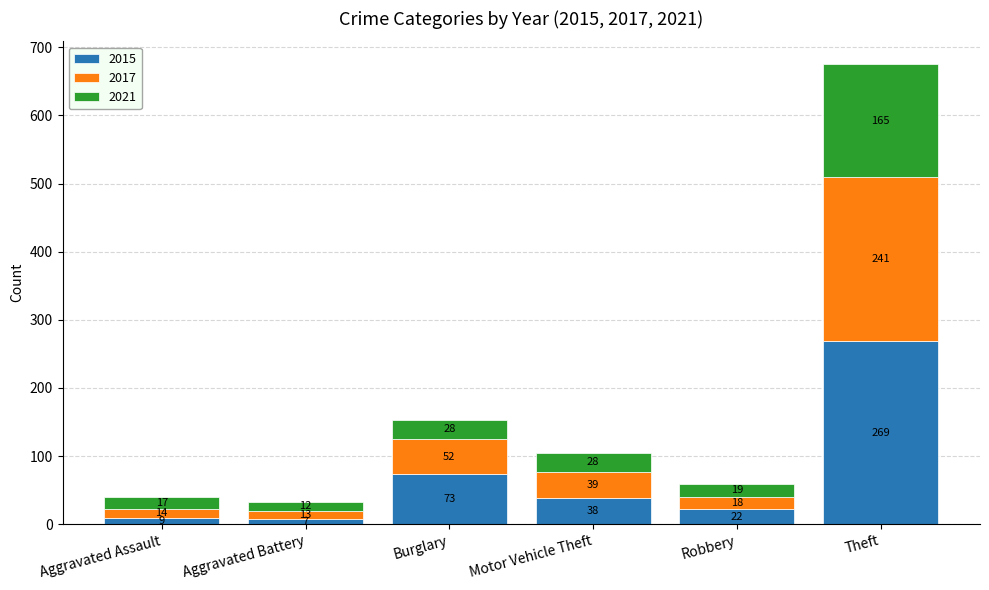

What is the maximum value for 2015?

269